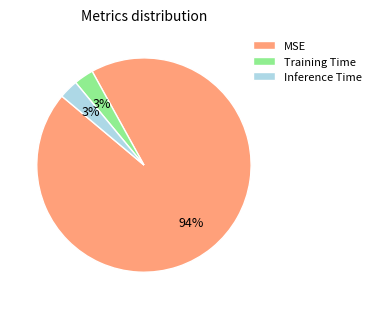

What is the largest slice in the pie chart?

MSE